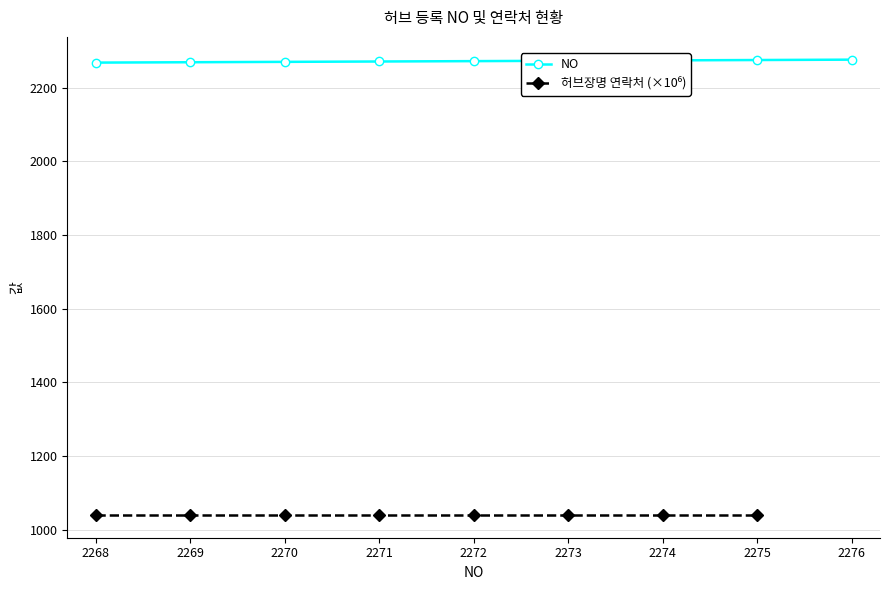

At how many categories does at least one series exceed 1283?

9